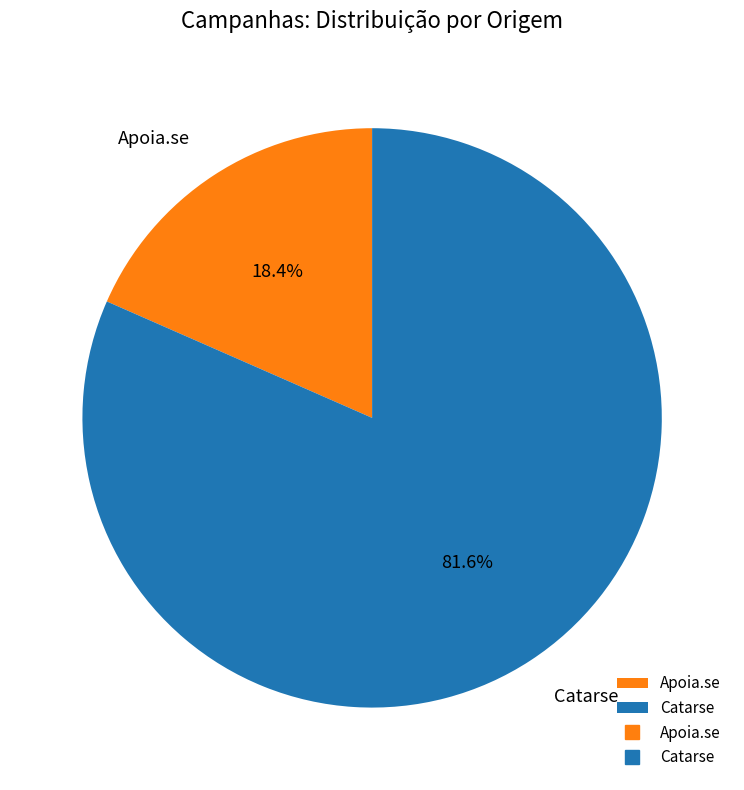

To the nearest percent, what portion does Apoia.se represent?

18%